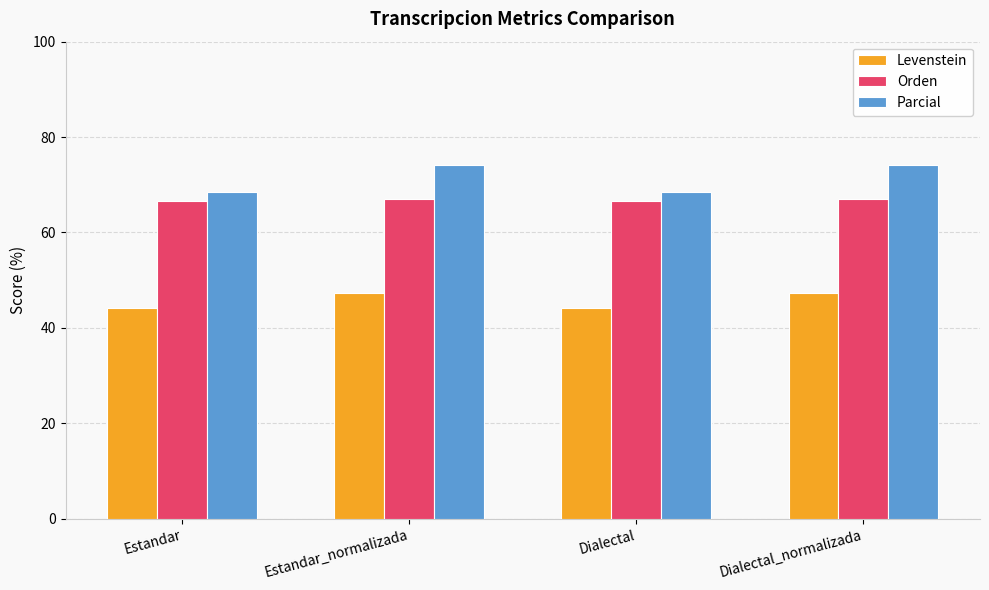

List the series in order of their peak value, lowest first.

Levenstein, Orden, Parcial